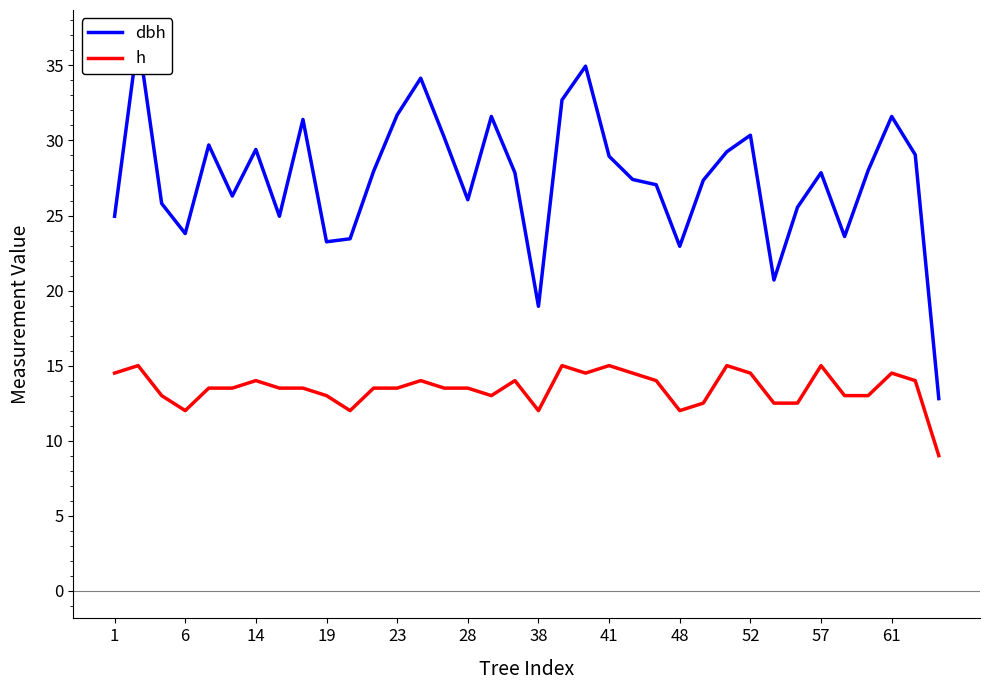

The value of h at 6 is 6.6. True or false?

False